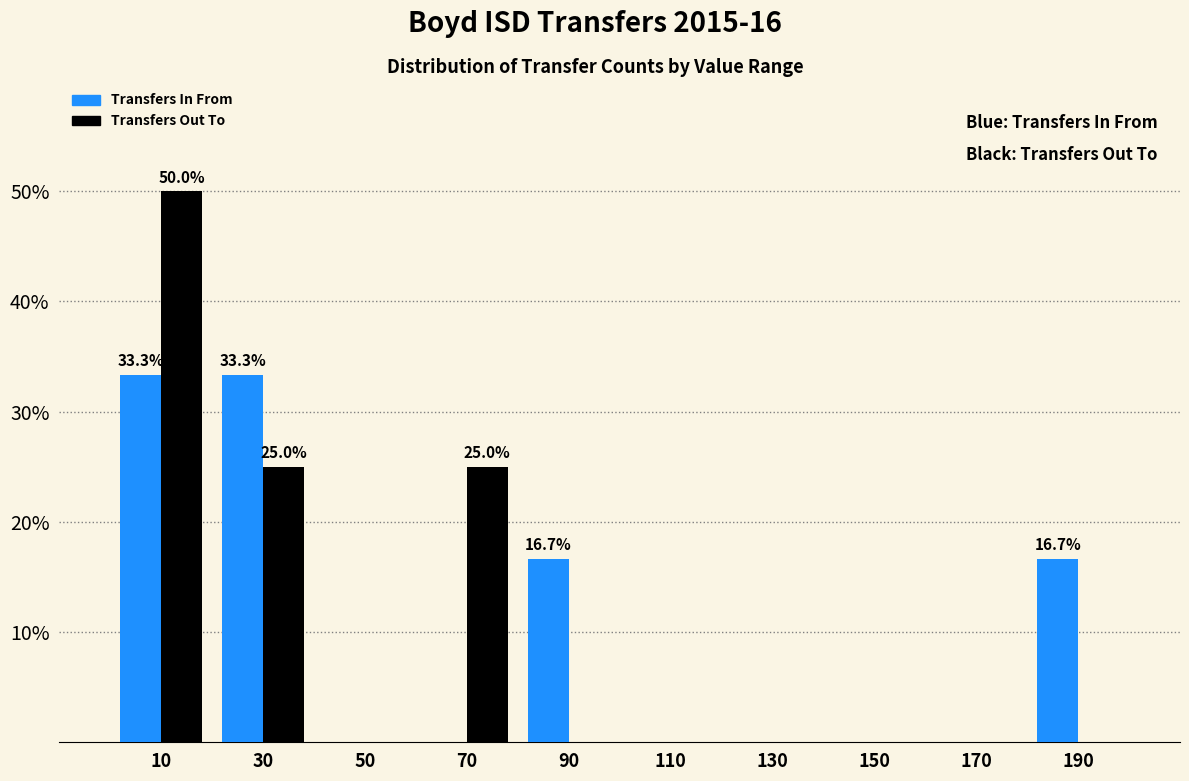

In the Transfers Out To series, which range on the x-axis has the tallest bar?

0 to 20